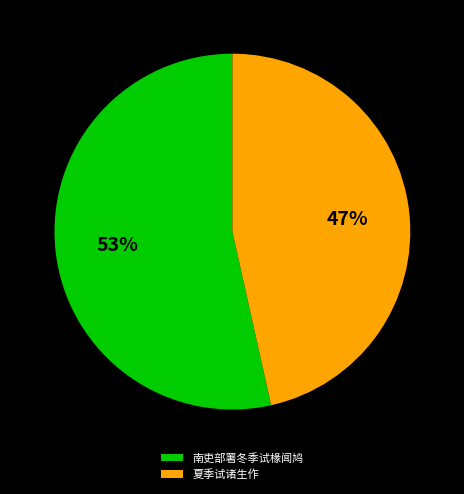

How many slices are in this pie chart?

2